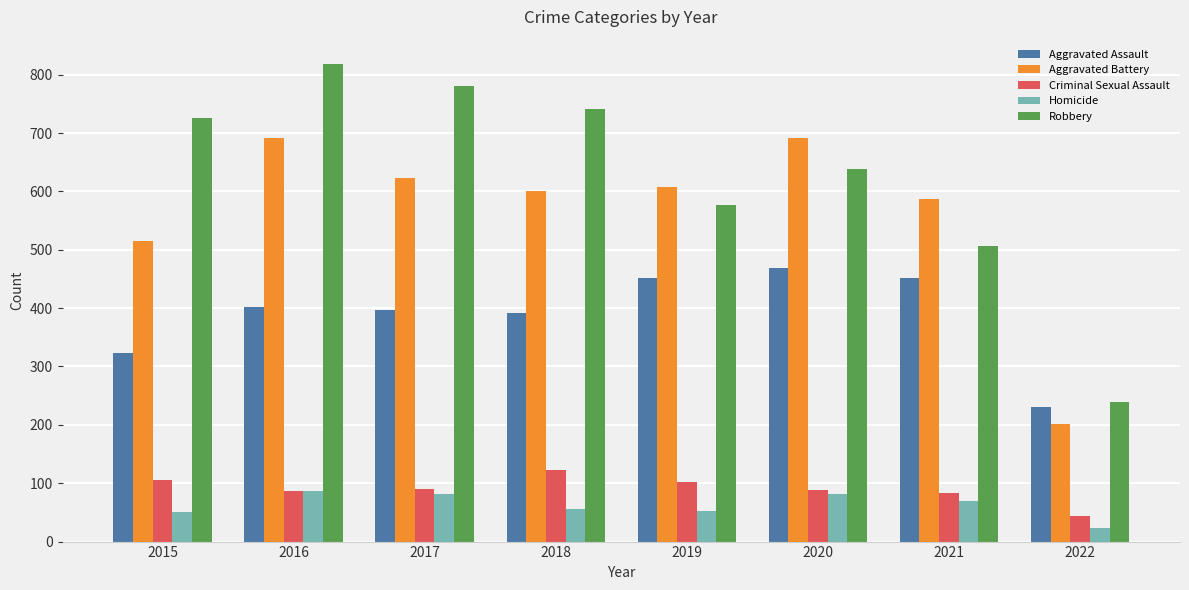

Does the chart contain stacked bars?

No